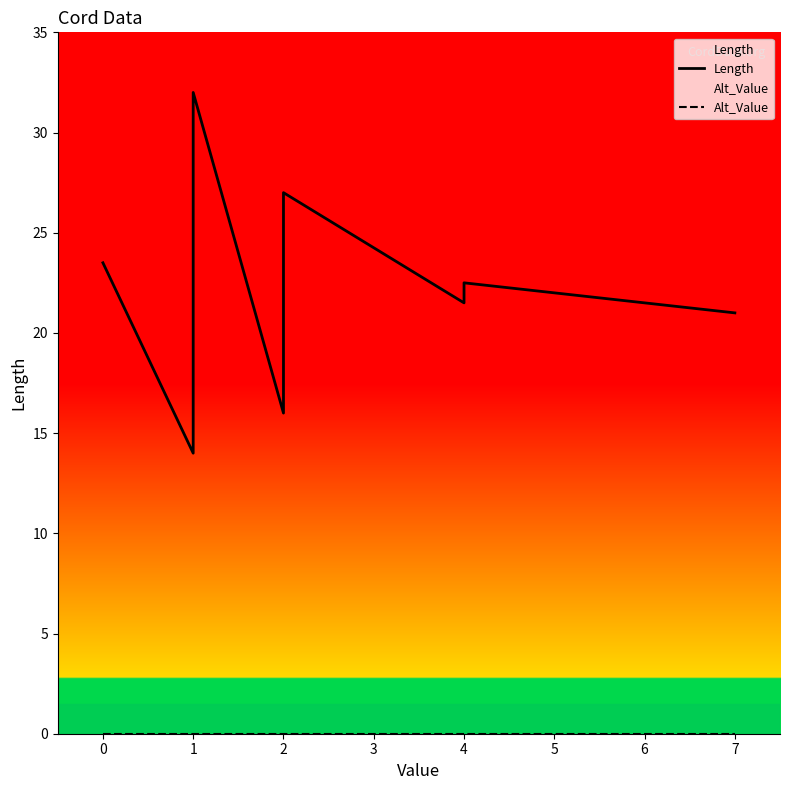

Rank the series at 2 from lowest to highest value.

Alt_Value, Length